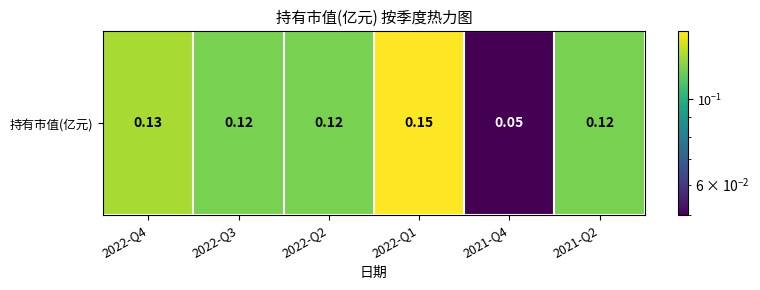

Is it true that the value at 2022-Q4 is 0.1?

False